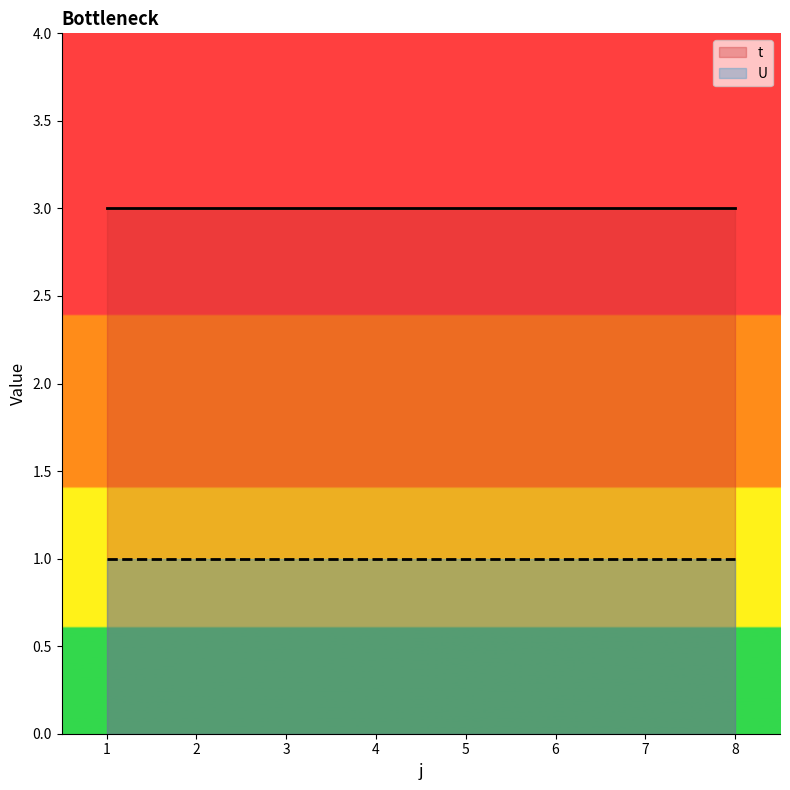

Reading left to right, transcribe all the data shown in this chart.

t: 1=3	2=3	3=3	4=3	5=3	6=3	7=3	8=3
U: 1=1	2=1	3=1	4=1	5=1	6=1	7=1	8=1